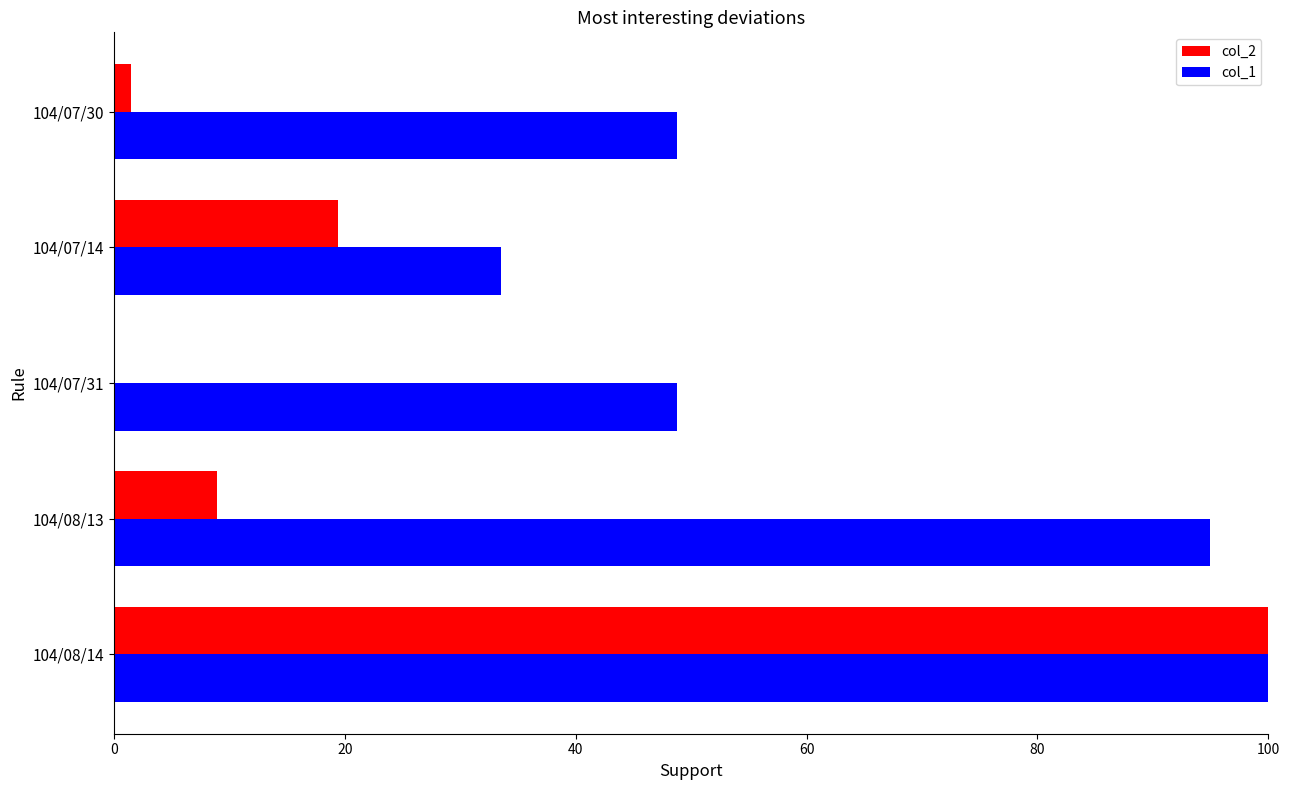

Is it true that col_1 equals 141.8 at 104/08/14?

False